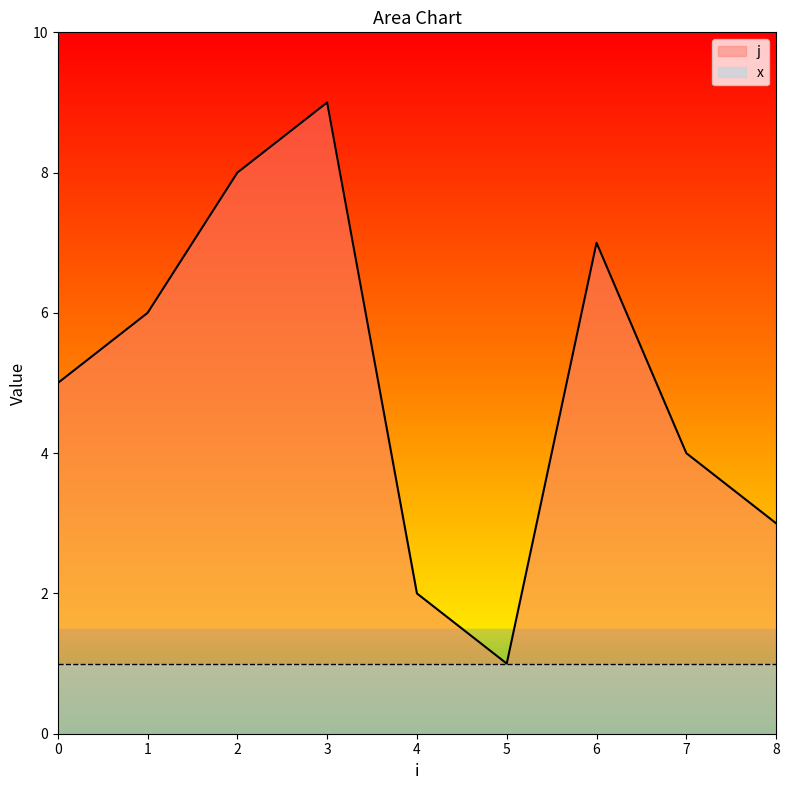

Rank the categories by value from lowest to highest.

5, 4, 8, 7, 0, 1, 6, 2, 3